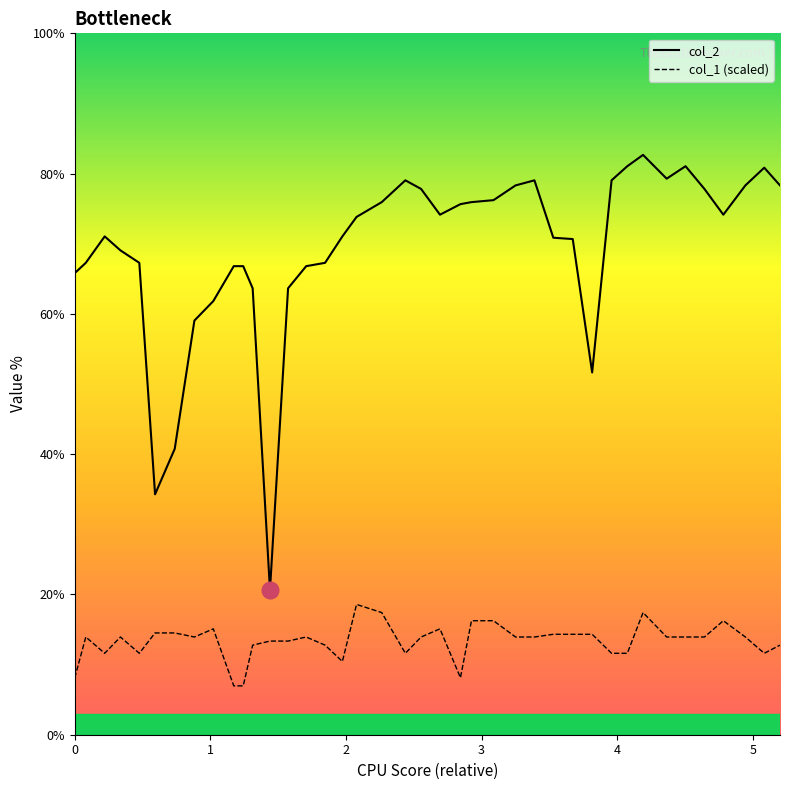

Which series has the largest total across all categories?

col_2